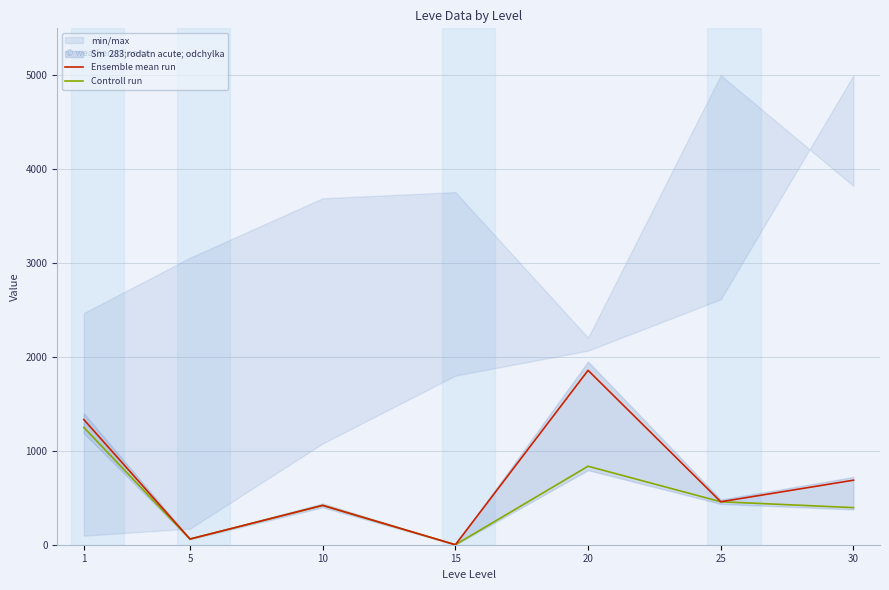

What is the total value across all series at 25?

915.3